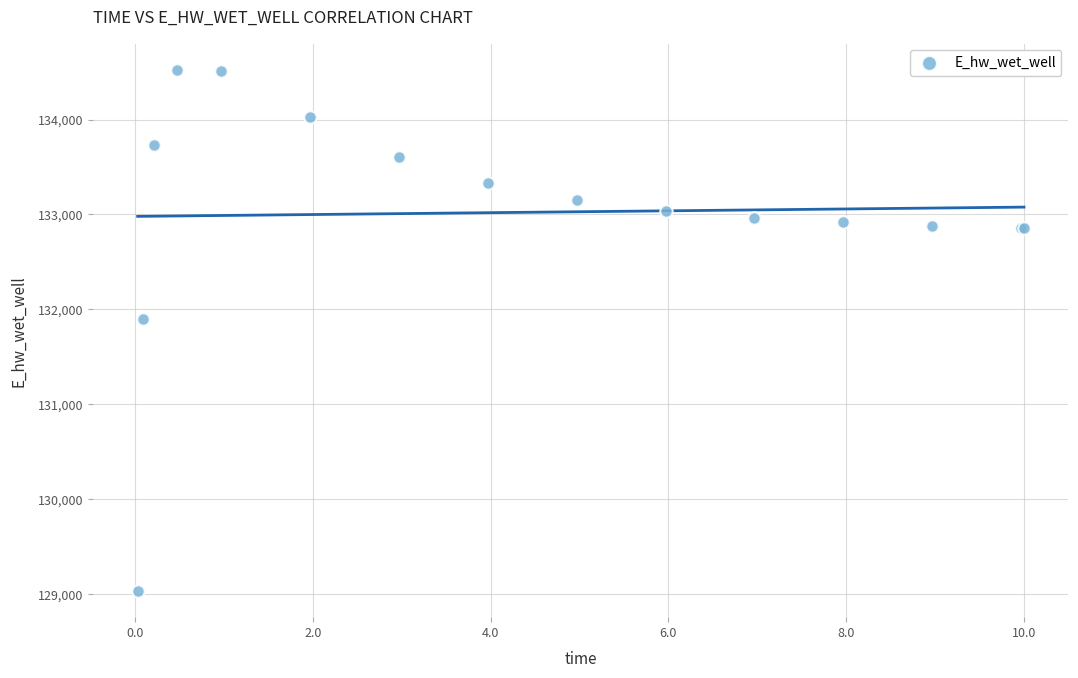

What Y value in the scatter plot is closest to 131779?

131898.6